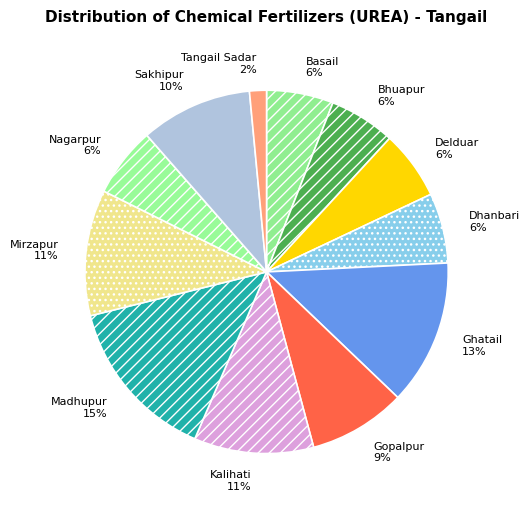

How many segments does this pie chart have?

12